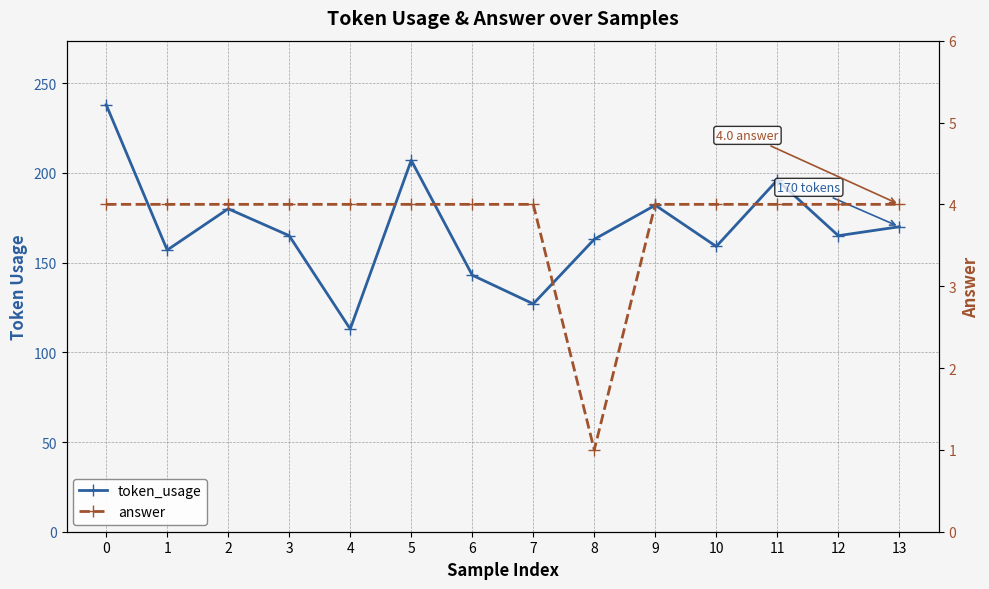

True or false: answer and token_usage cross at least once.

False